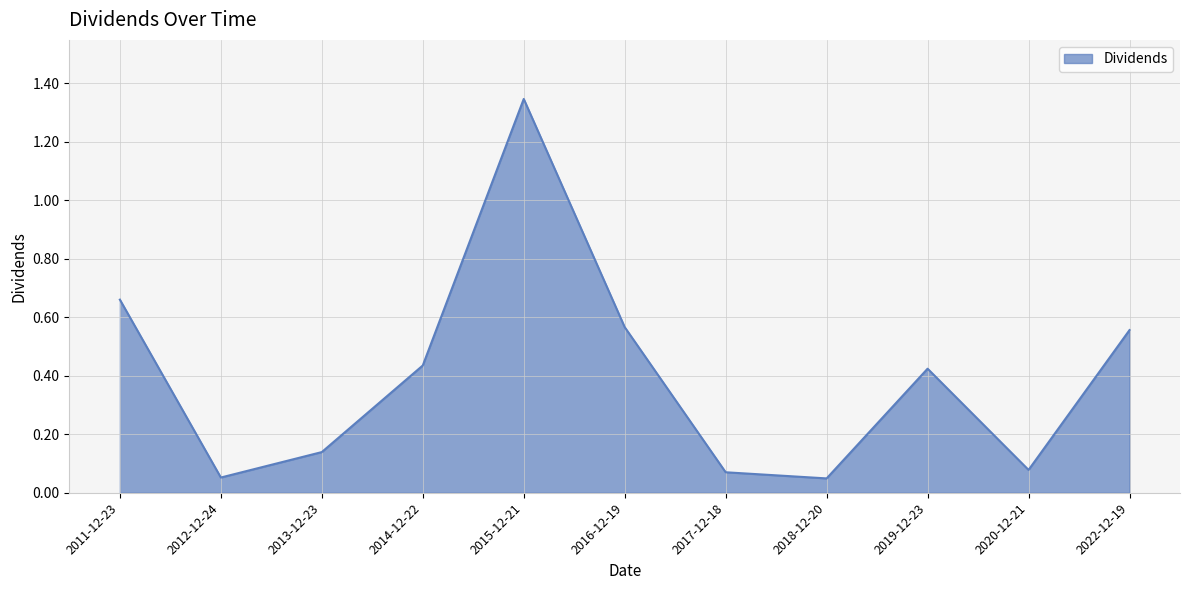

Between 2017-12-18 and 2014-12-22, which is larger?

2014-12-22